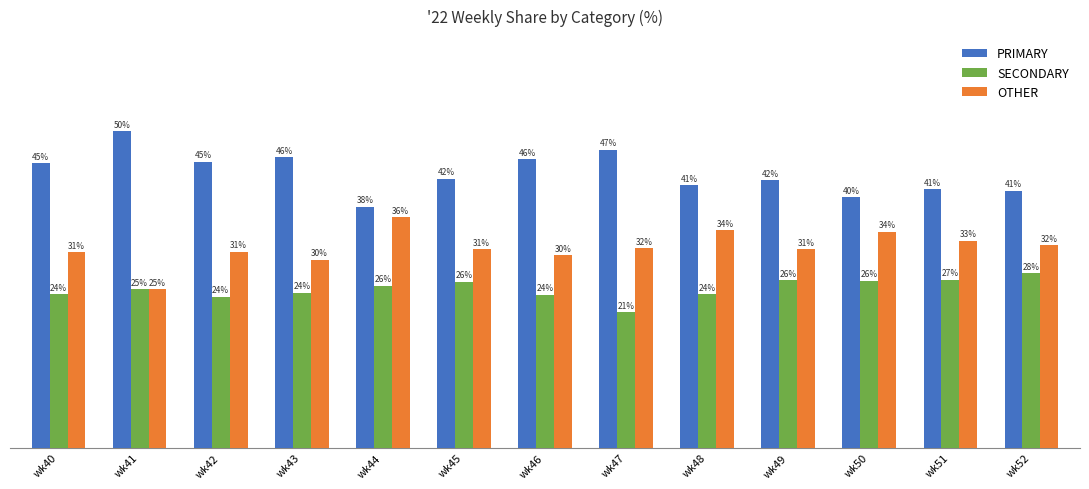

Rank the series at wk52 from highest to lowest value.

PRIMARY, OTHER, SECONDARY